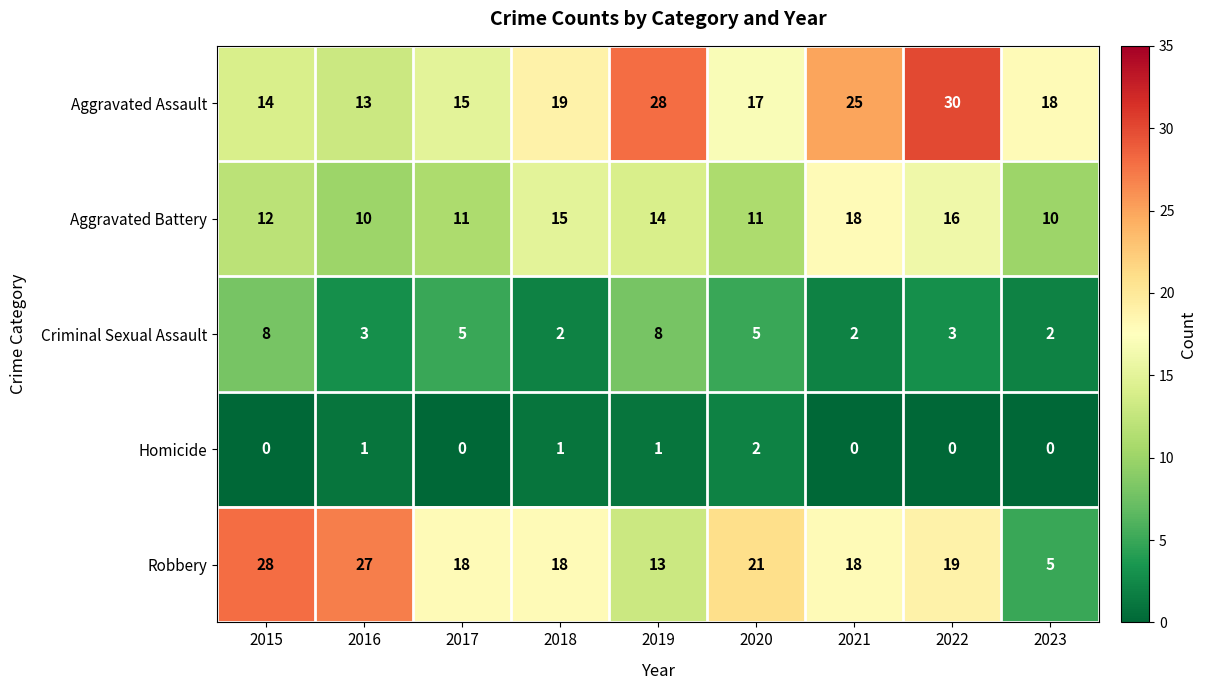

What is the maximum value shown in the chart?

30